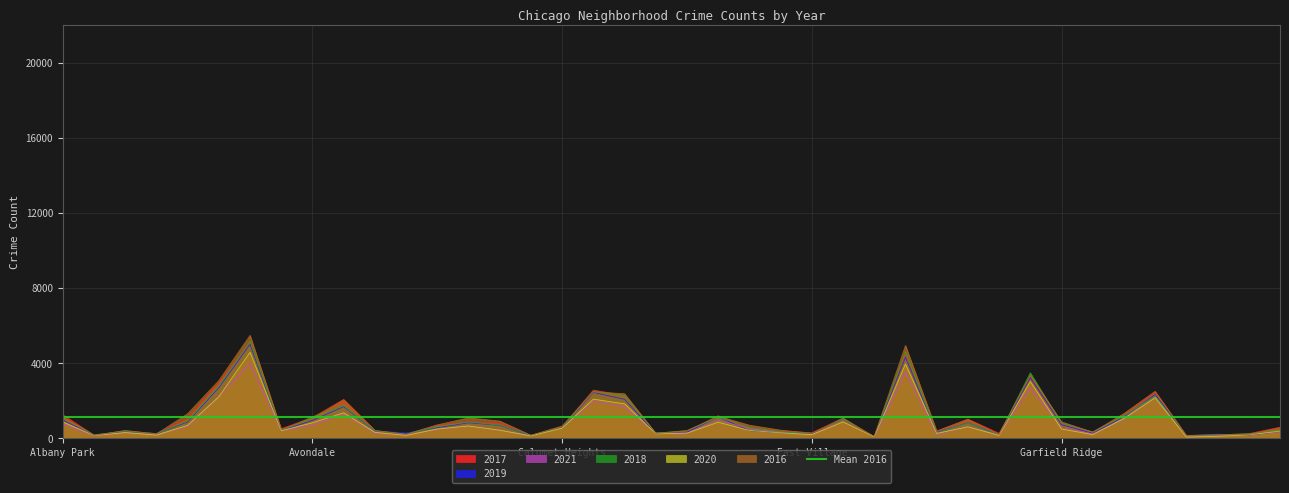

What is the difference between the maximum and minimum values in the 2020 series?

4518